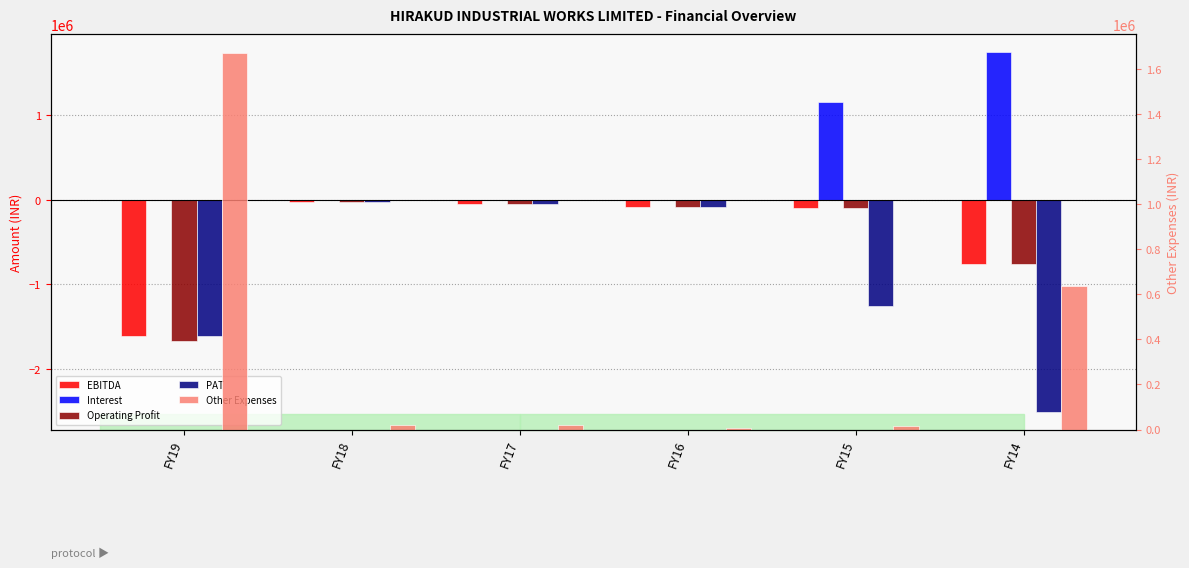

Is it true that EBITDA equals -88150 at FY16?

True